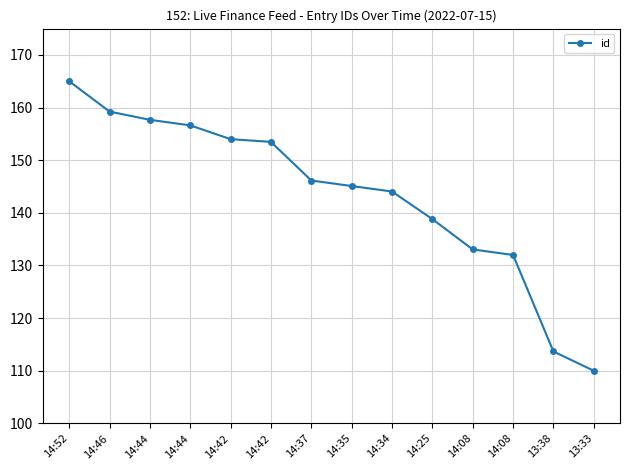

Count the number of values greater than 146.

7